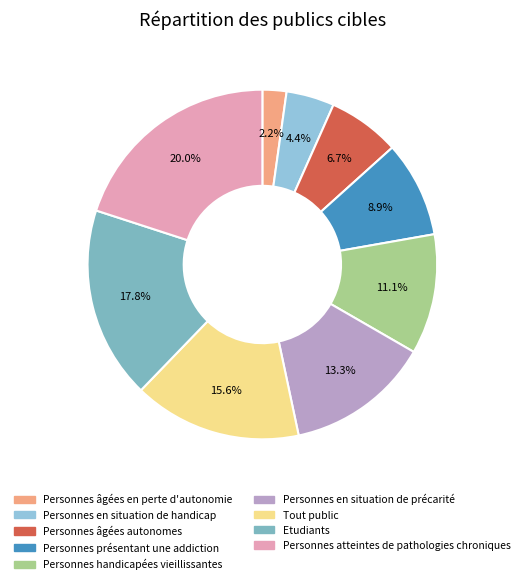

True or false: Personnes en situation de précarité accounts for 13% of the total.

True